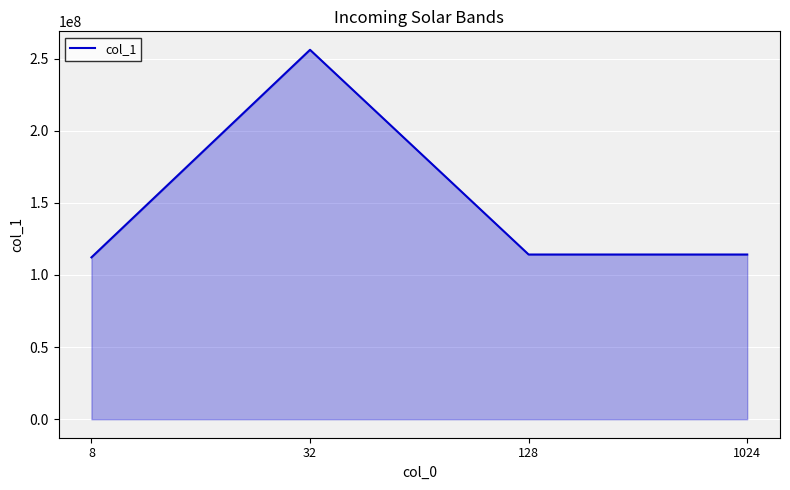

Is it true that the value at 8 is 112191427?

True